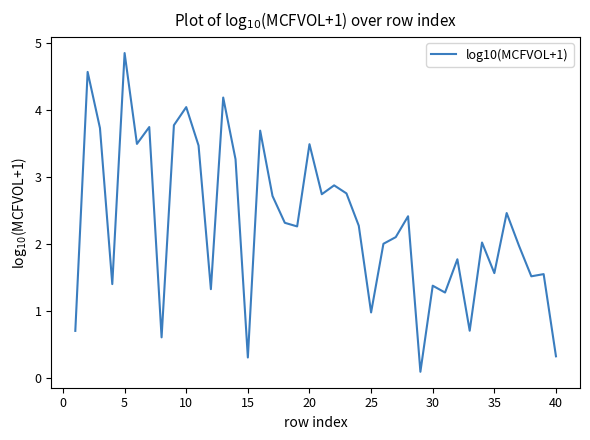

What is the greatest value displayed?

4.9